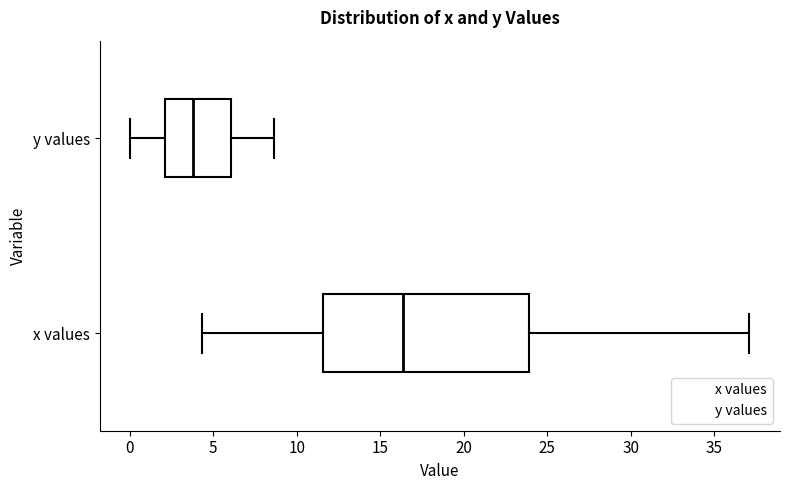

Which box has the furthest to the right median line?

x values